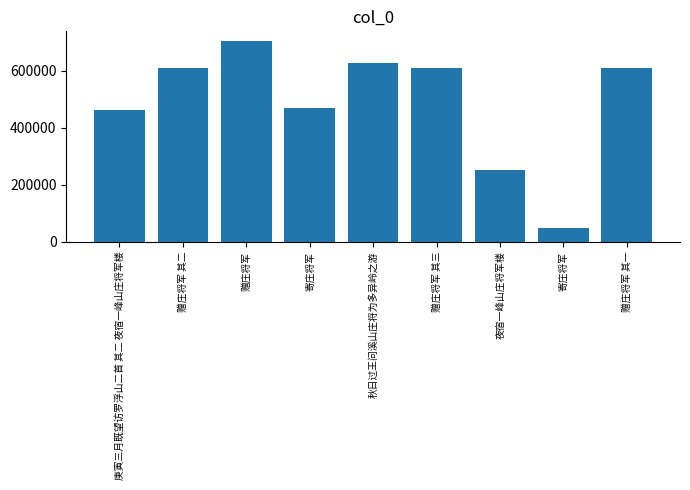

List the labels in order of value, smallest first.

寄庄将军, 夜宿一峰山庄将军楼, 庚寅三月既望访罗浮山二首 其二 夜宿一峰山庄将军楼, 寄庄将军, 赠庄将军 其一, 赠庄将军 其二, 赠庄将军 其三, 秋日过王问溪山庄将为多异岭之游, 赠庄将军